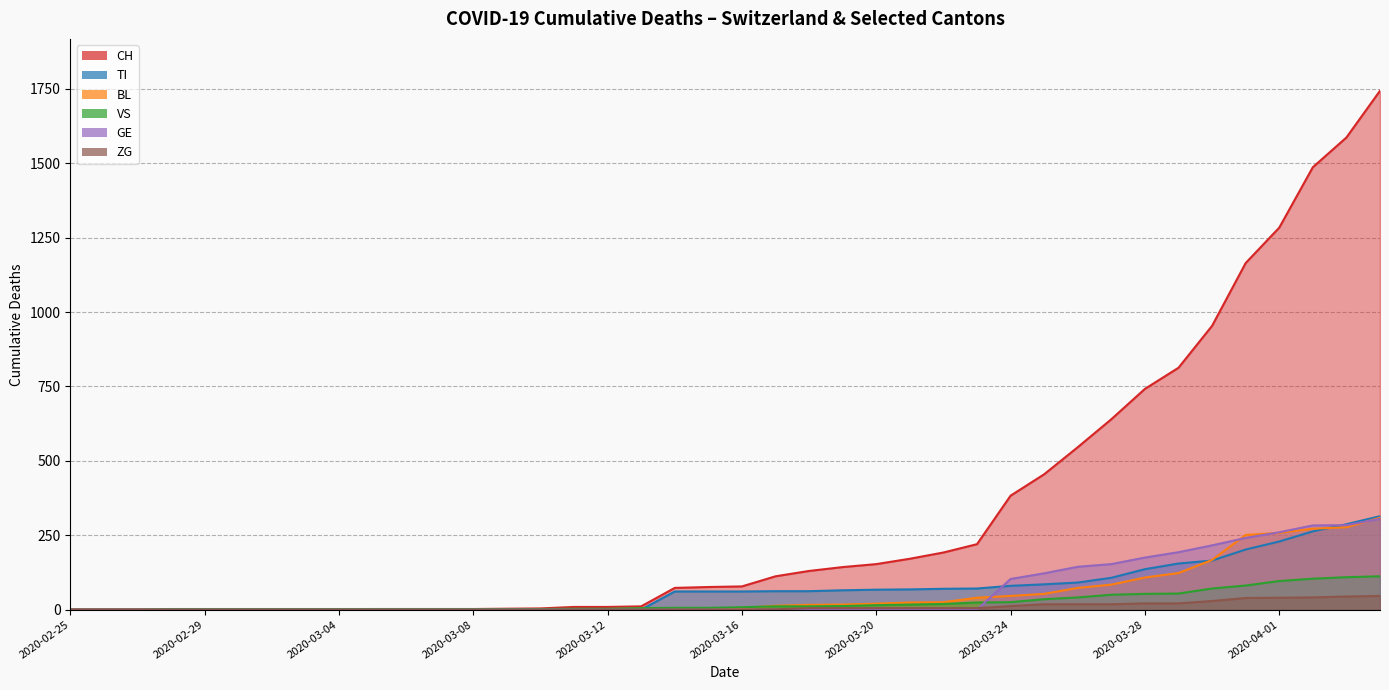

The BL series shows 3 at 2020-03-14. True or false?

False